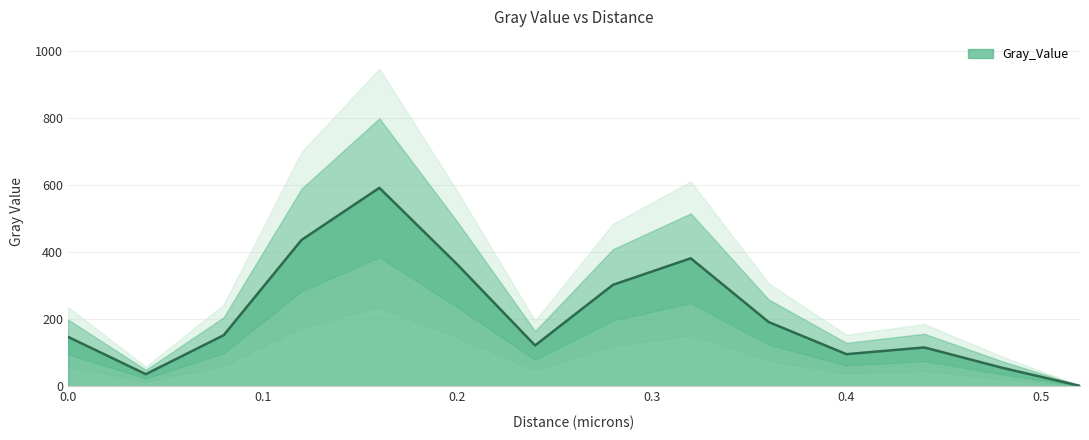

Where does the data first go above 152?

0.08